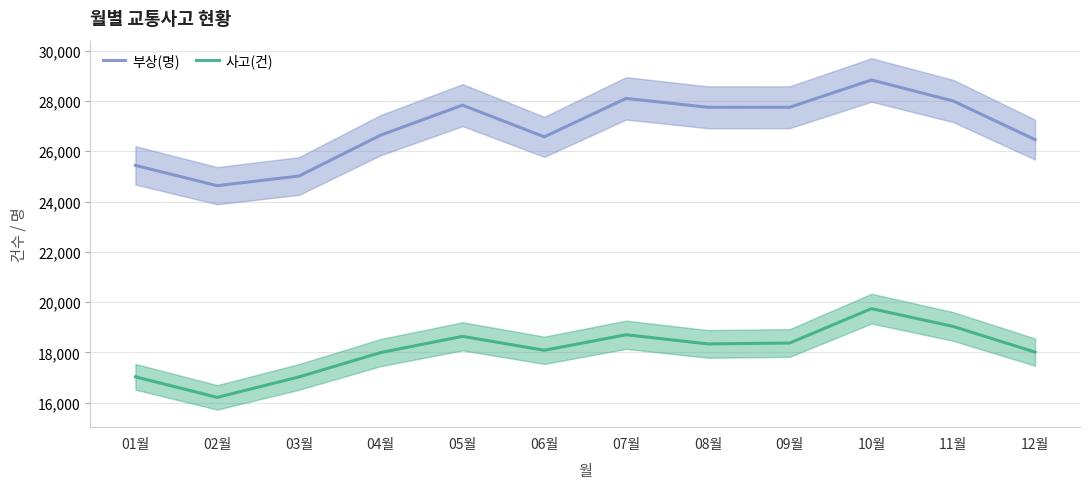

At how many categories does at least one series exceed 21059?

12